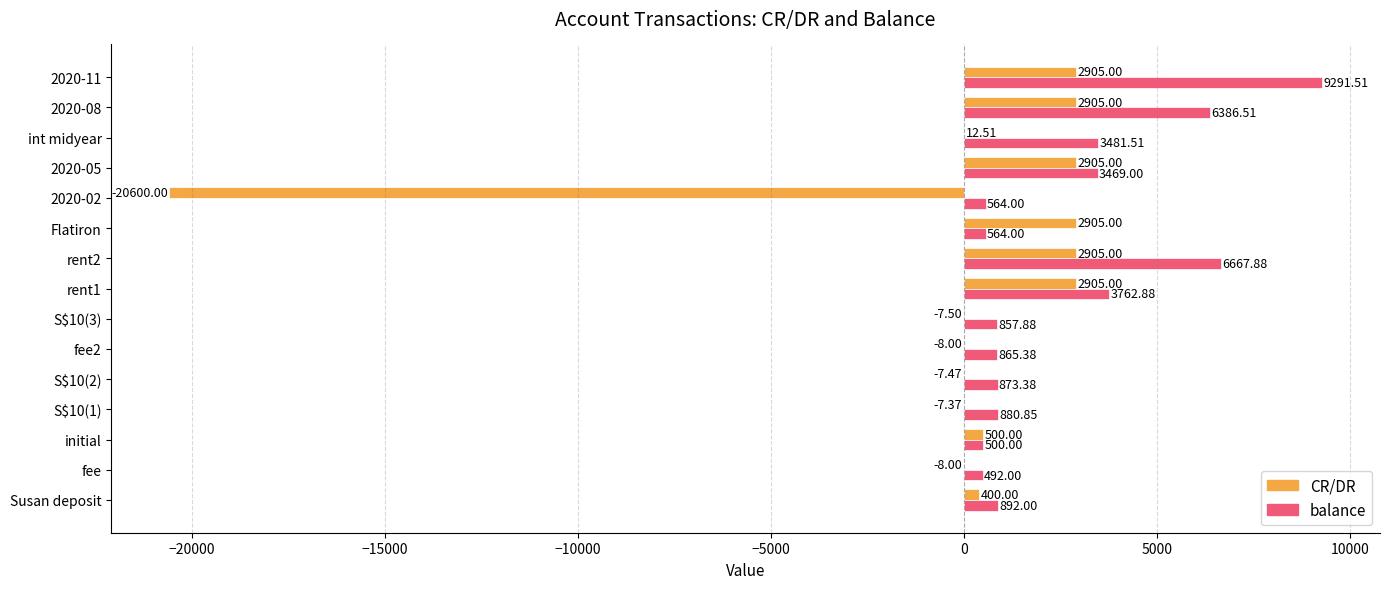

What is the sum of all balance values?

39548.8